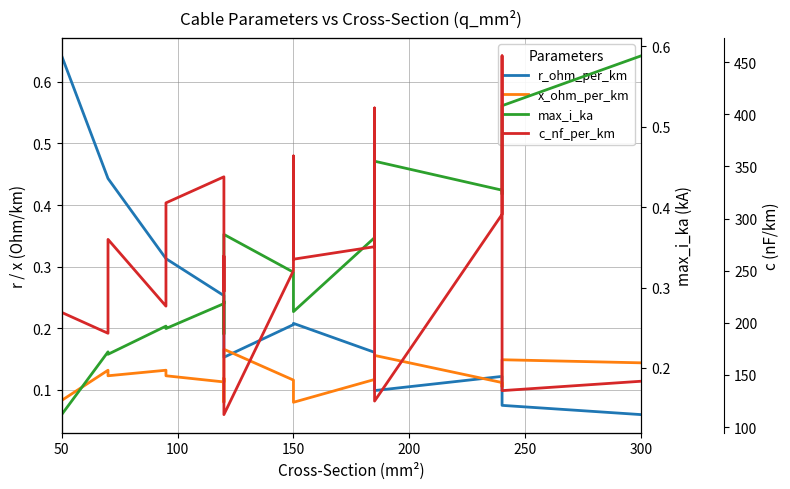

The value of c_nf_per_km at 12 is 126.7. True or false?

False